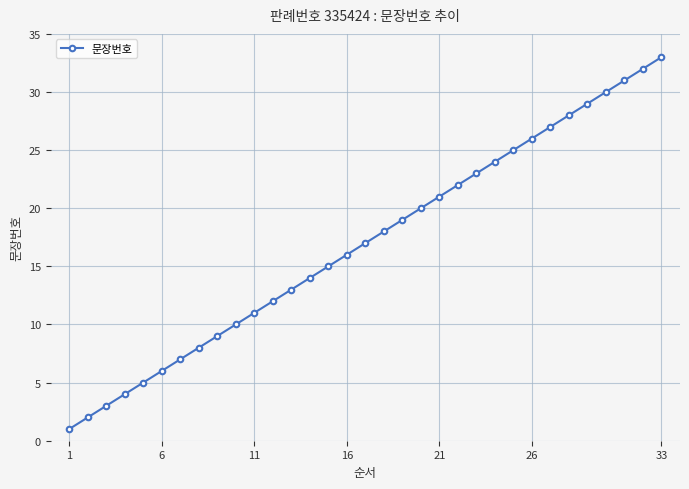

What is the difference between the maximum and minimum values?

32